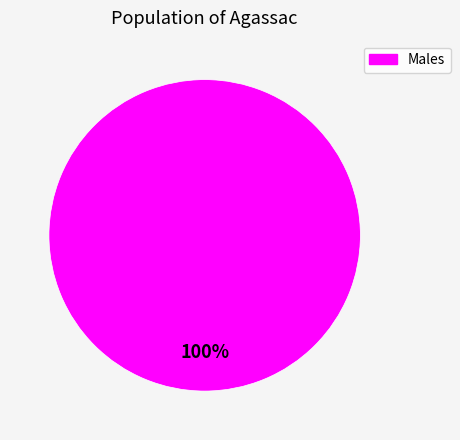

Does any single category account for the majority?

Yes